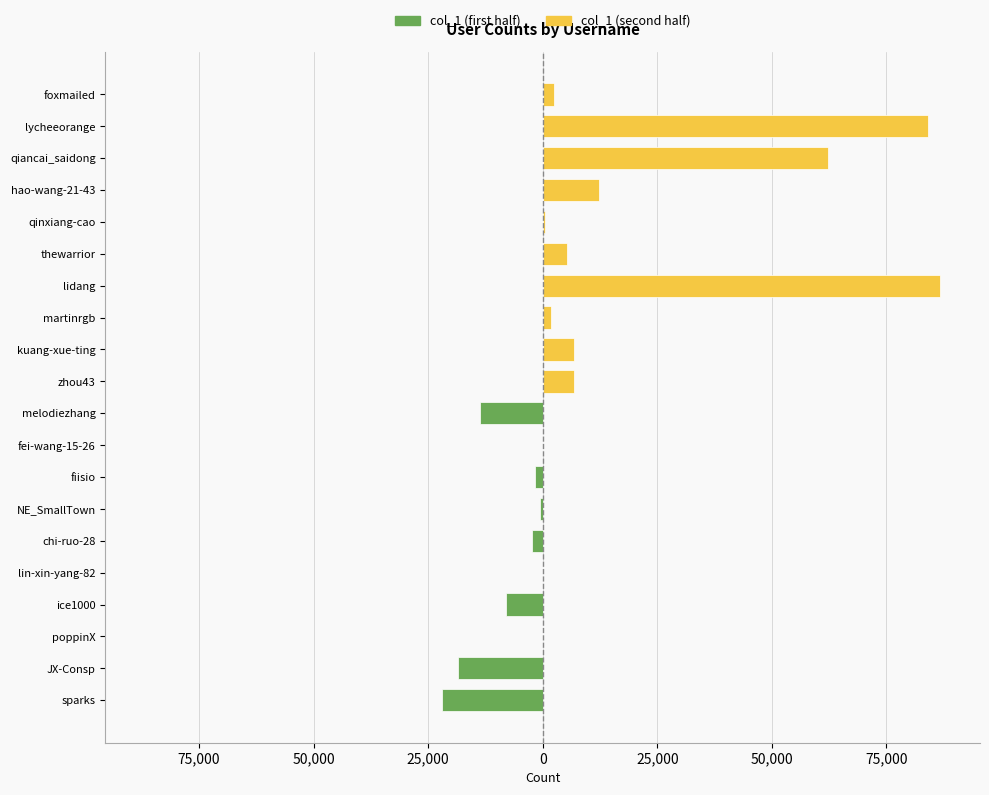

The value of col_1 (second half) at qinxiang-cao is 391. True or false?

True